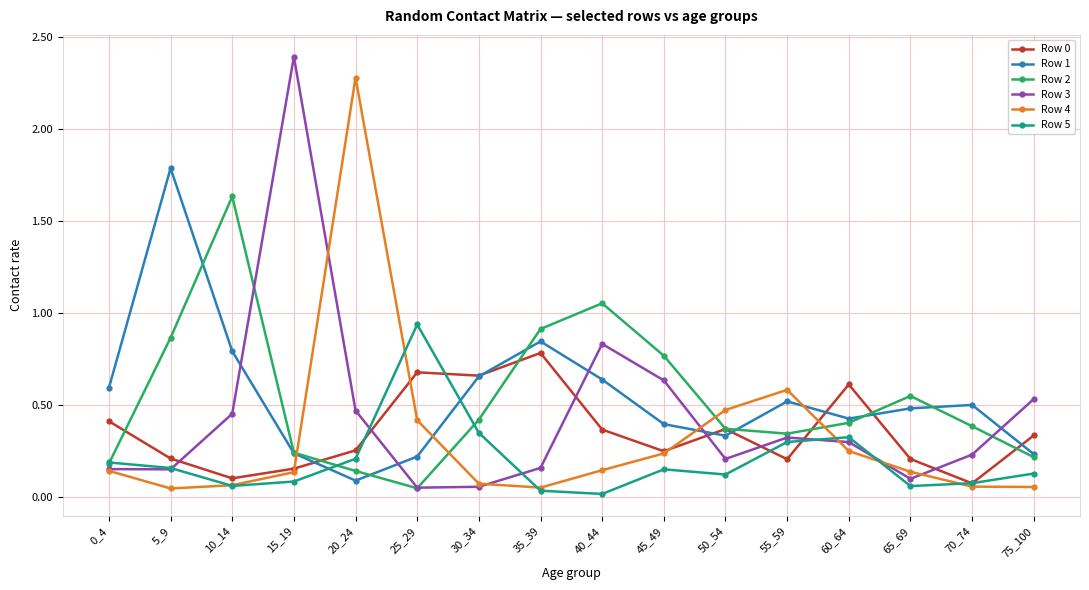

True or false: Row 4 has more than 1 interior local peaks.

True